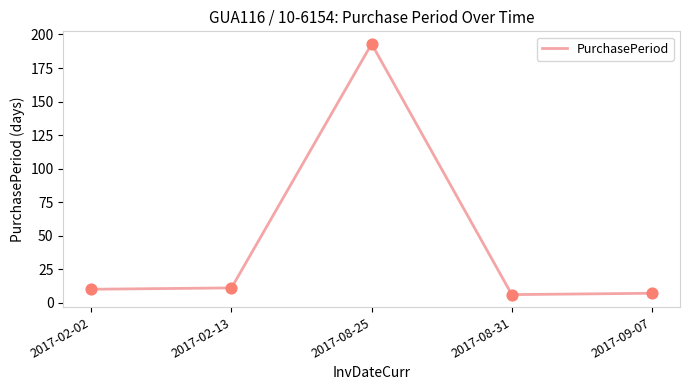

What is the change in value from 2017-02-13 to 2017-08-25?

+182